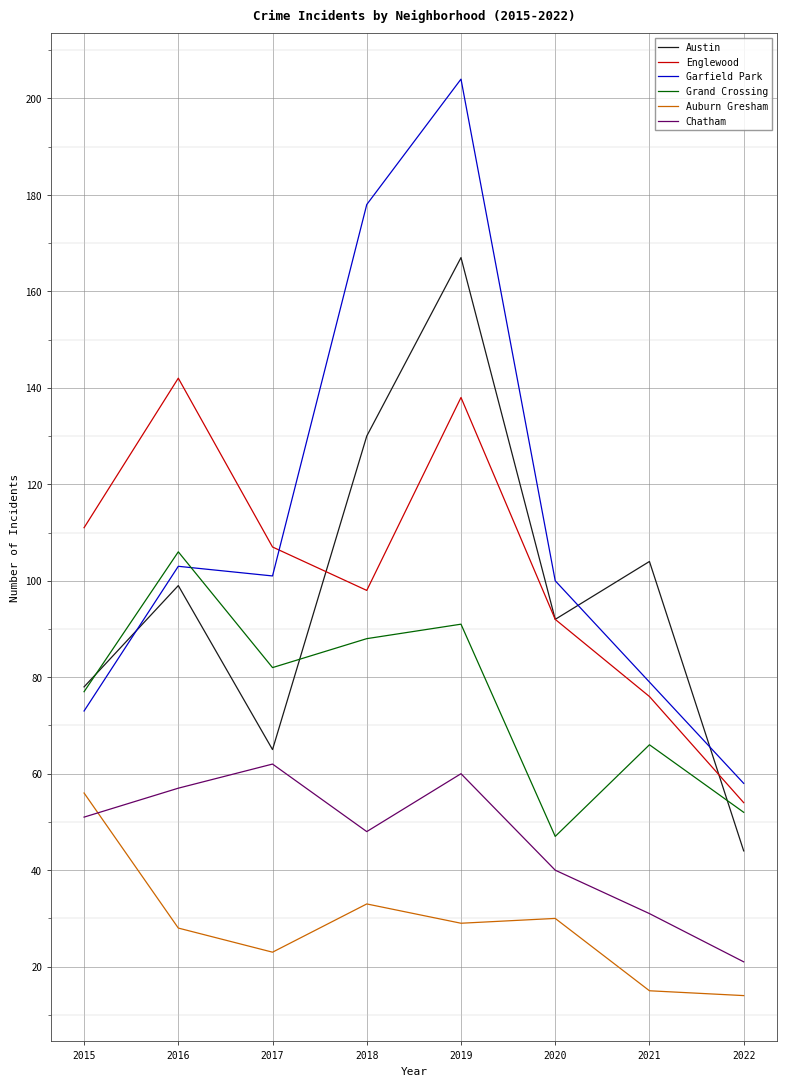

Which series has the widest spread of values?

Garfield Park